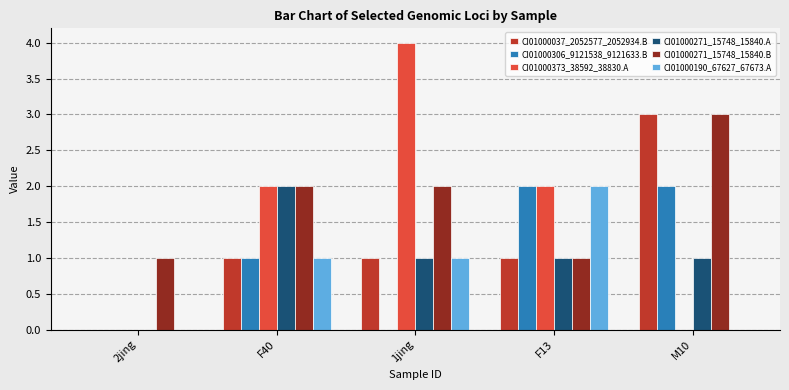

How many data points does each series have?

5